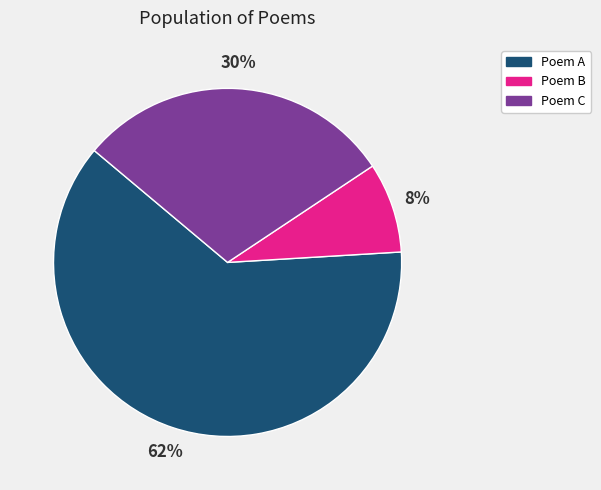

True or false: Poem A accounts for 62% of the total.

True